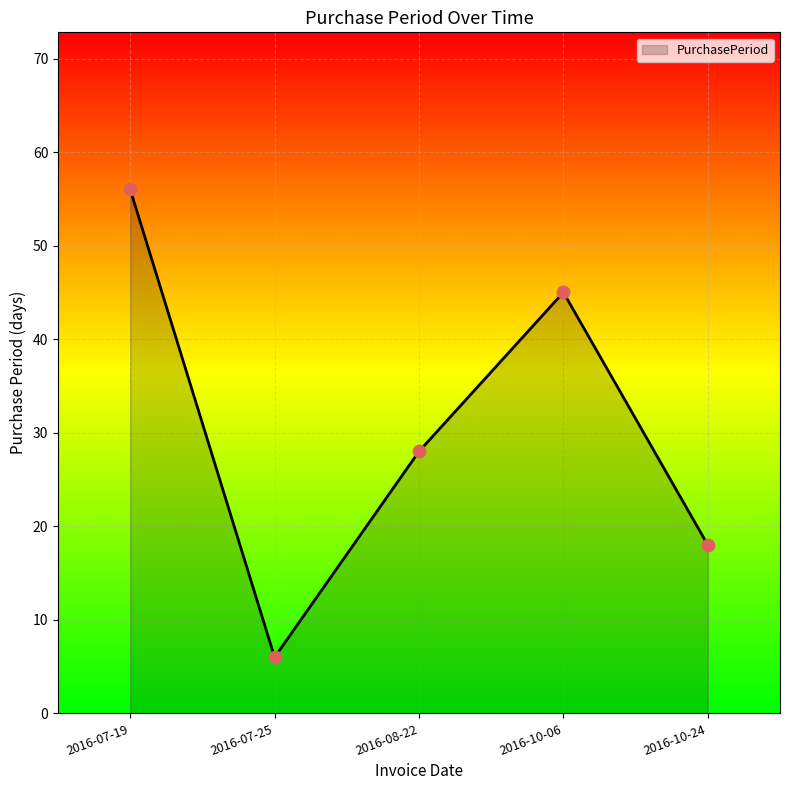

What is the change in value from 2016-07-25 to 2016-08-22?

+22